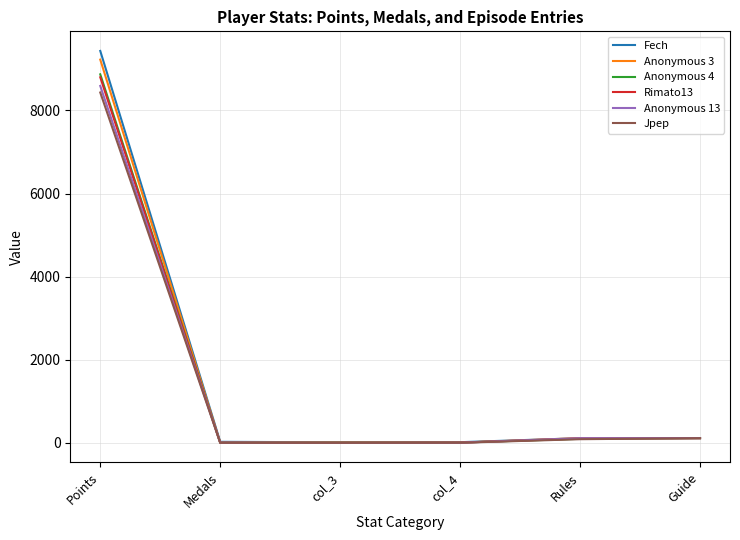

At which label is Fech closest to 4722?

Guide